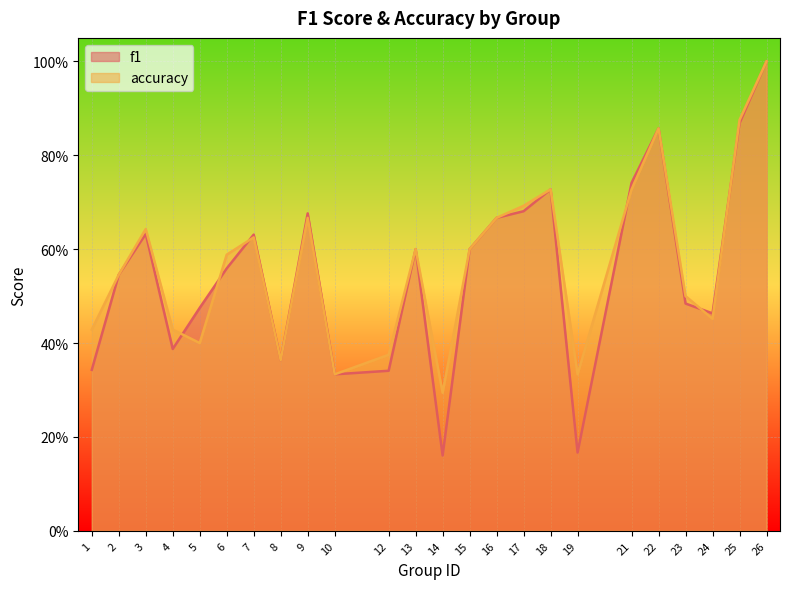

What is the average value of the f1 series?

0.6